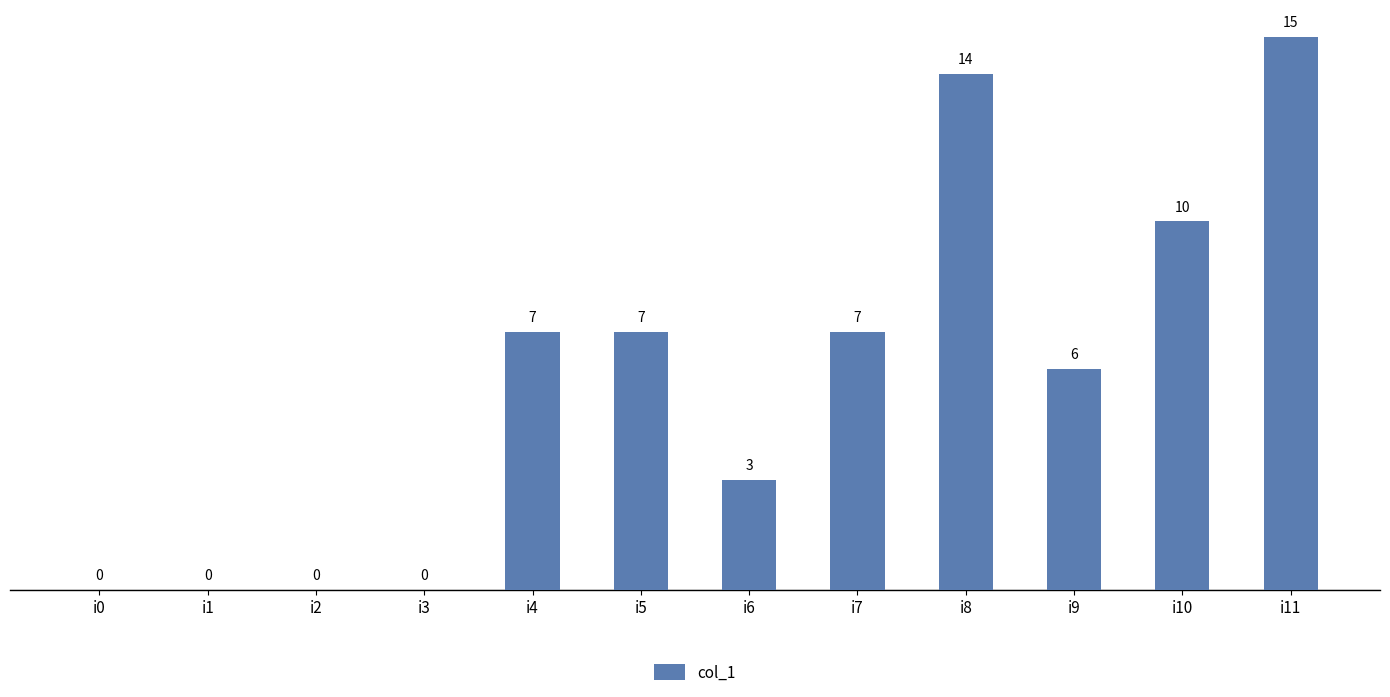

Count the number of categories in the chart.

12